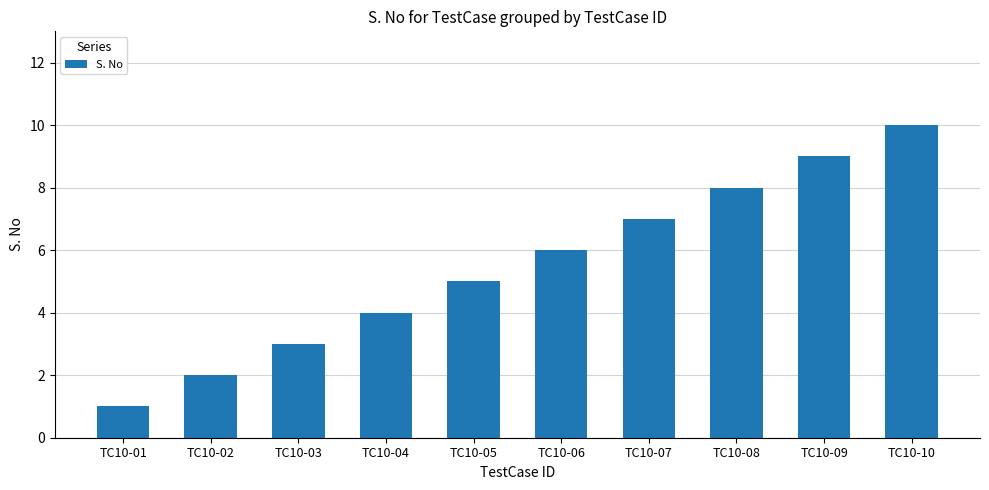

Which category has the lowest value across all series?

TC10-01